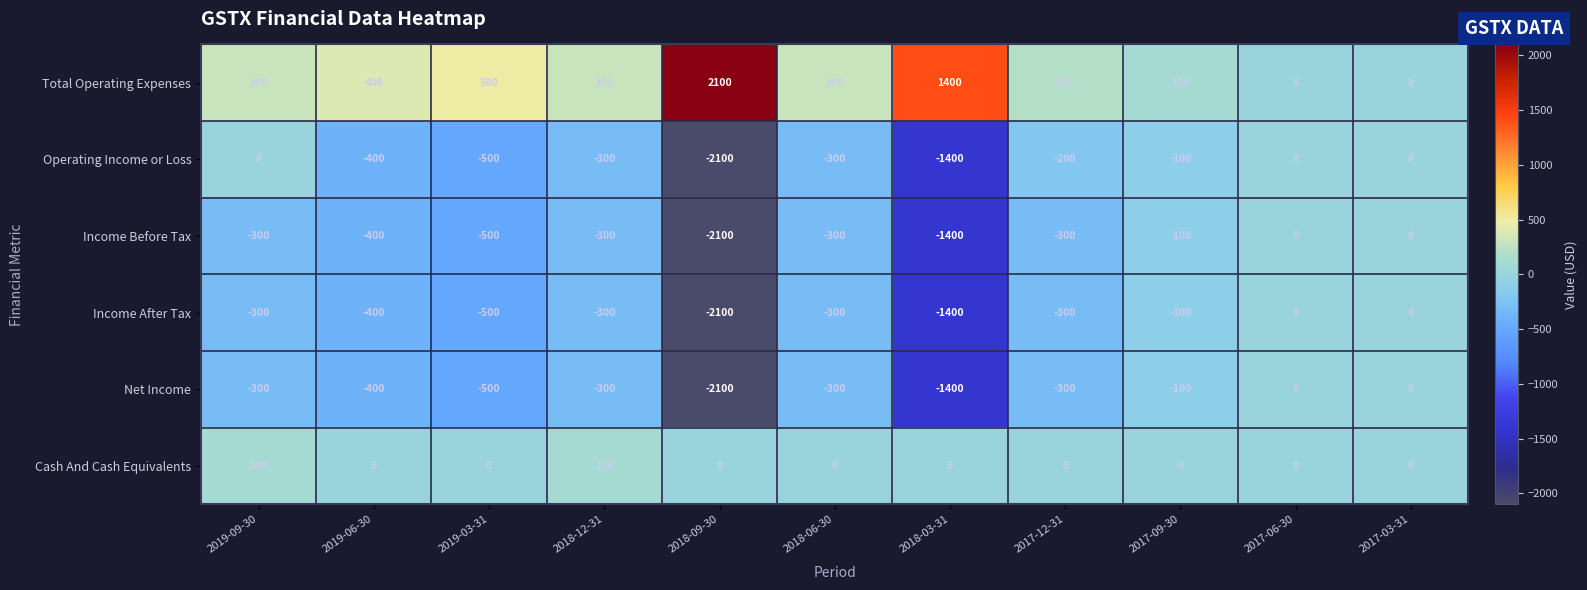

What is the sum of the Income After Tax values at 2019-03-31 and 2018-12-31?

-800